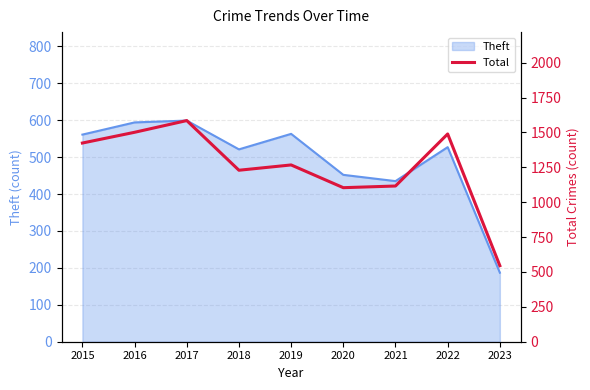

At which category does the chart reach its minimum across all series?

2023